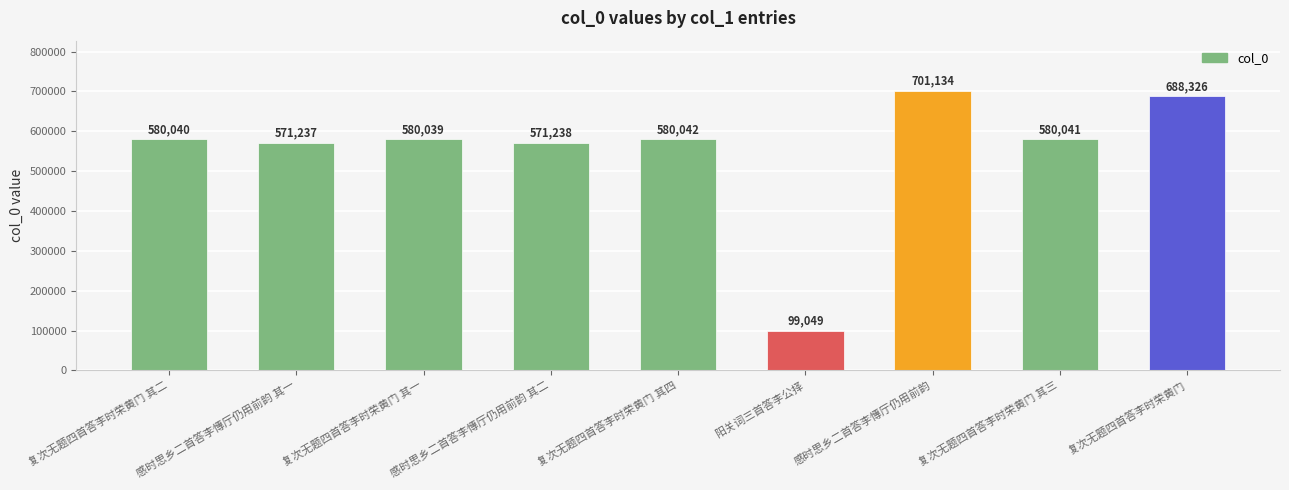

What is the label of the 6th bar from the right?

感时思乡二首答李慱厅仍用前韵 其二